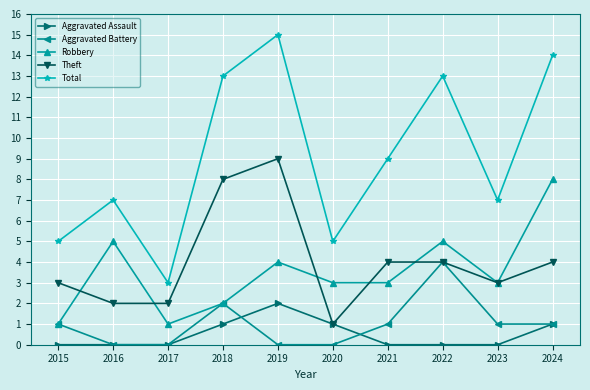

True or false: Theft and Total intersect in this chart.

False